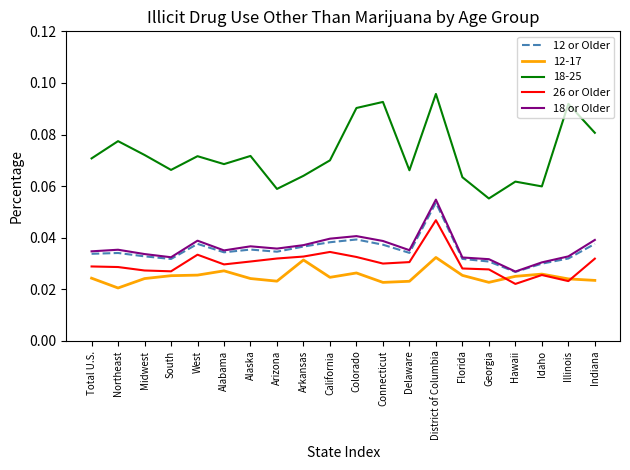

Which series has the largest total across all categories?

18-25